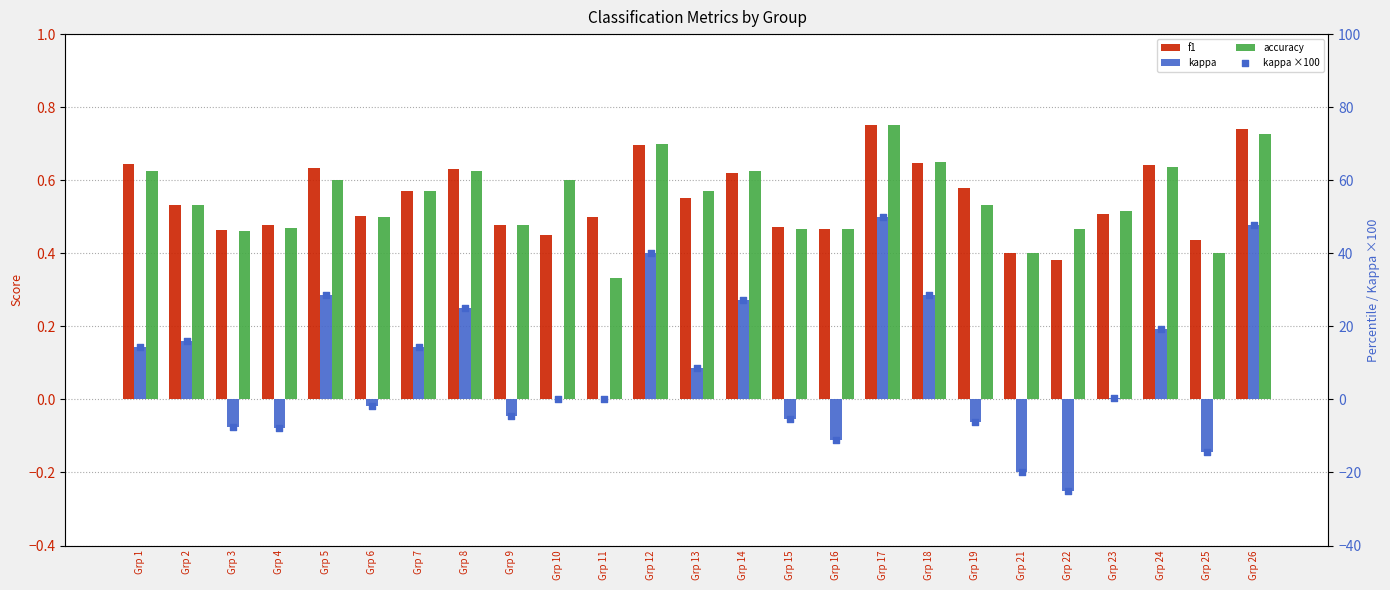

Which series reaches the maximum Y coordinate?

kappa ×100